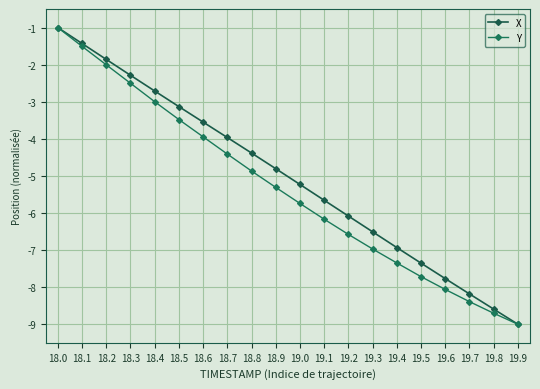

At which label does X first exceed -4?

18.0